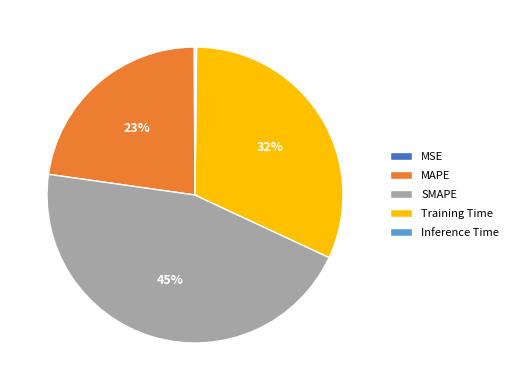

What is the largest slice in the pie chart?

SMAPE